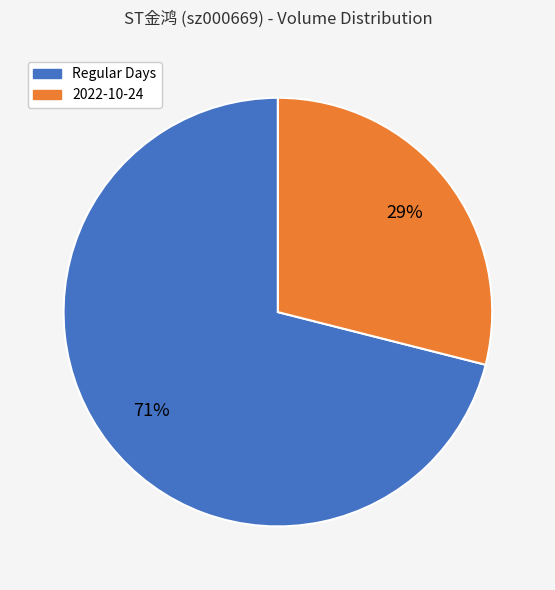

To the nearest percent, what is the average slice percentage?

50%